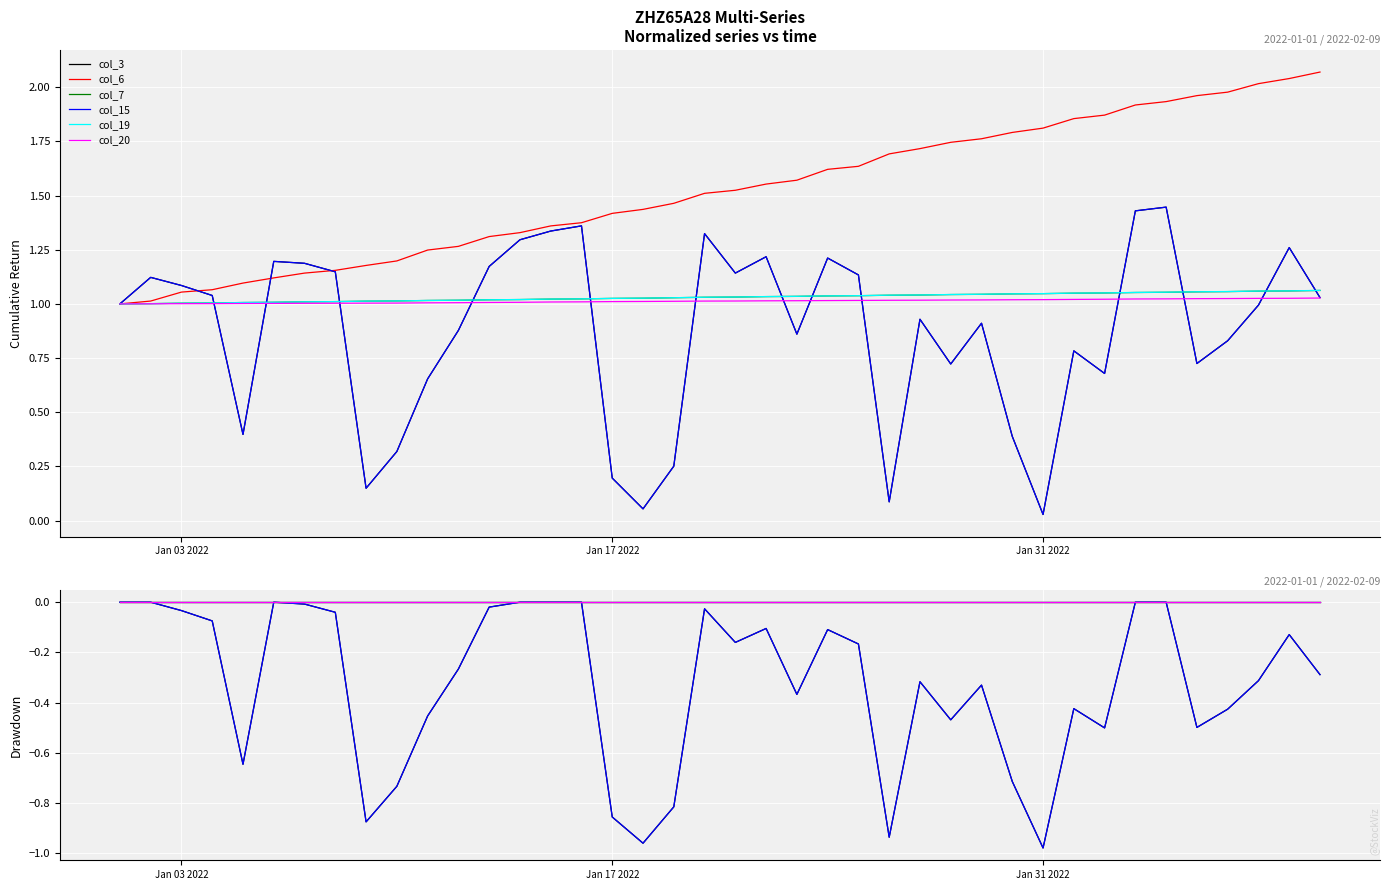

True or false: col_7 has more than 1 interior local peaks.

False